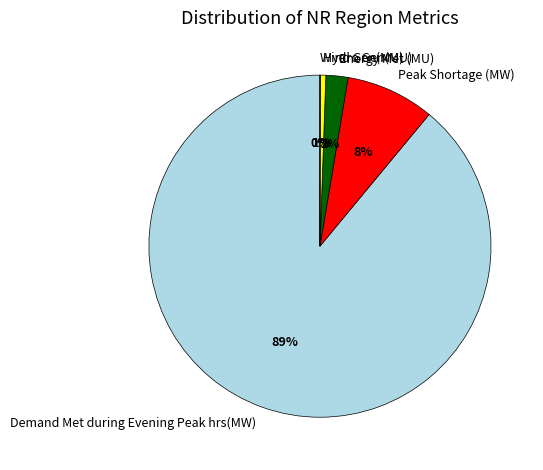

What is the largest slice in the pie chart?

Demand Met during Evening Peak hrs(MW)